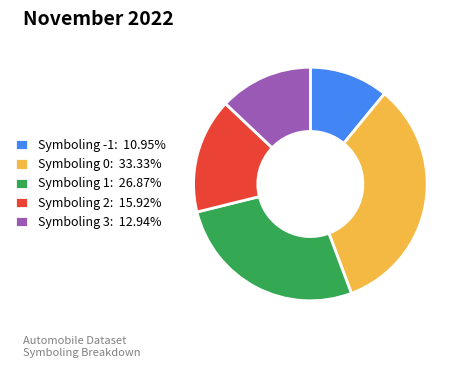

Is there a majority slice in this chart?

No